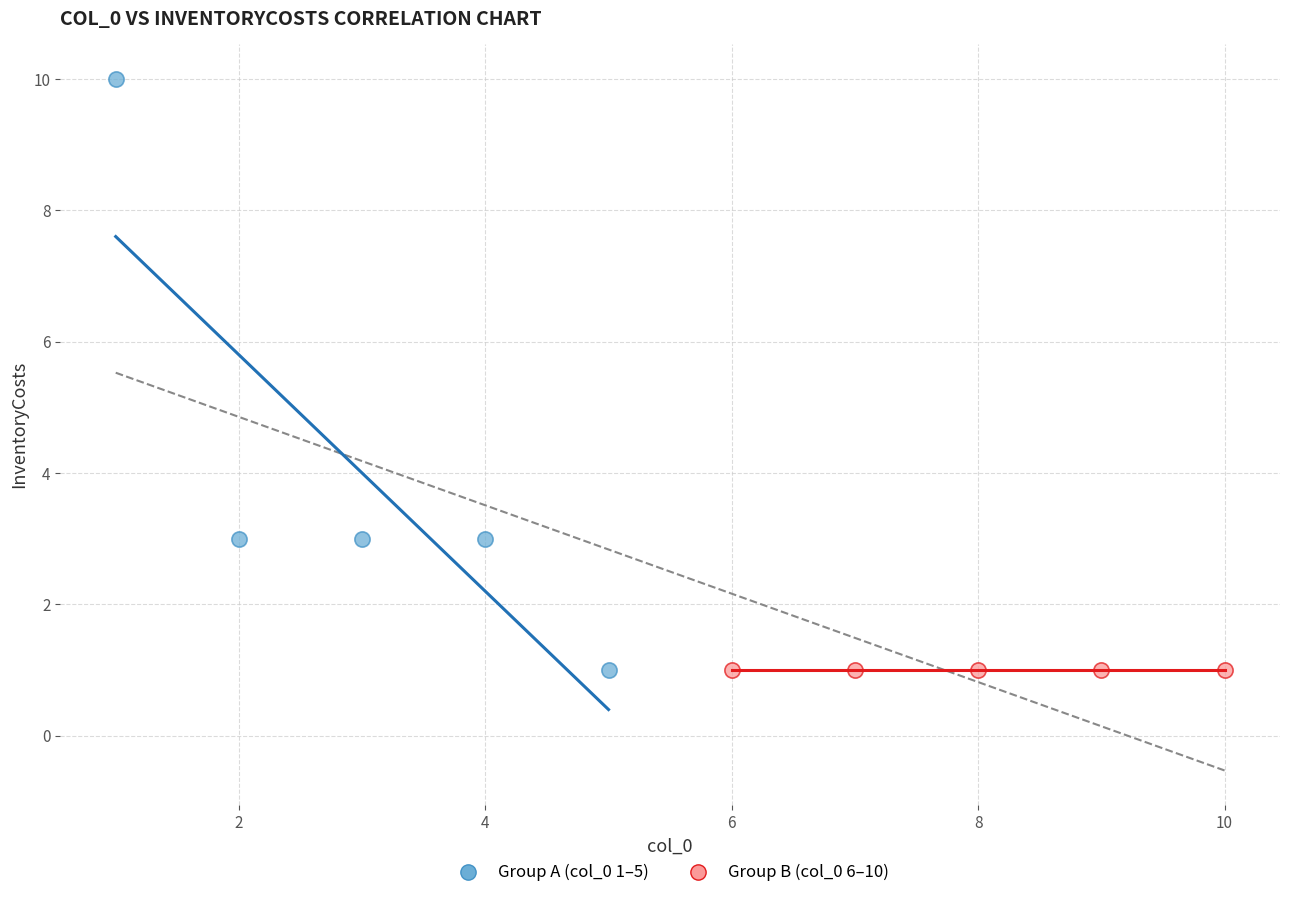

Which series contains the highest Y value?

Group A (col_0 1–5)